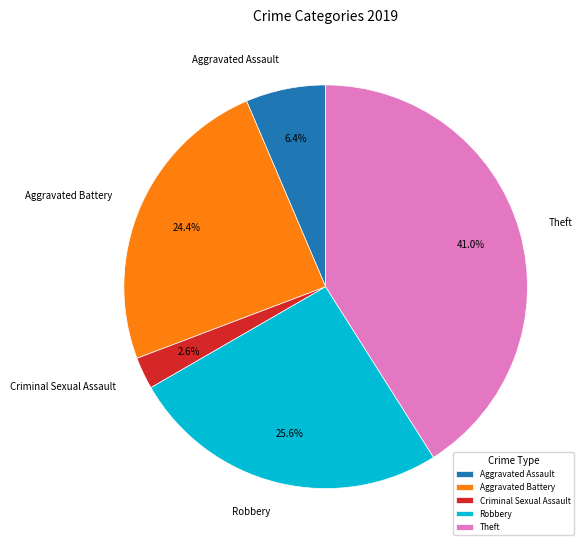

To the nearest percent, what is the difference between the largest and smallest slice percentages?

38%